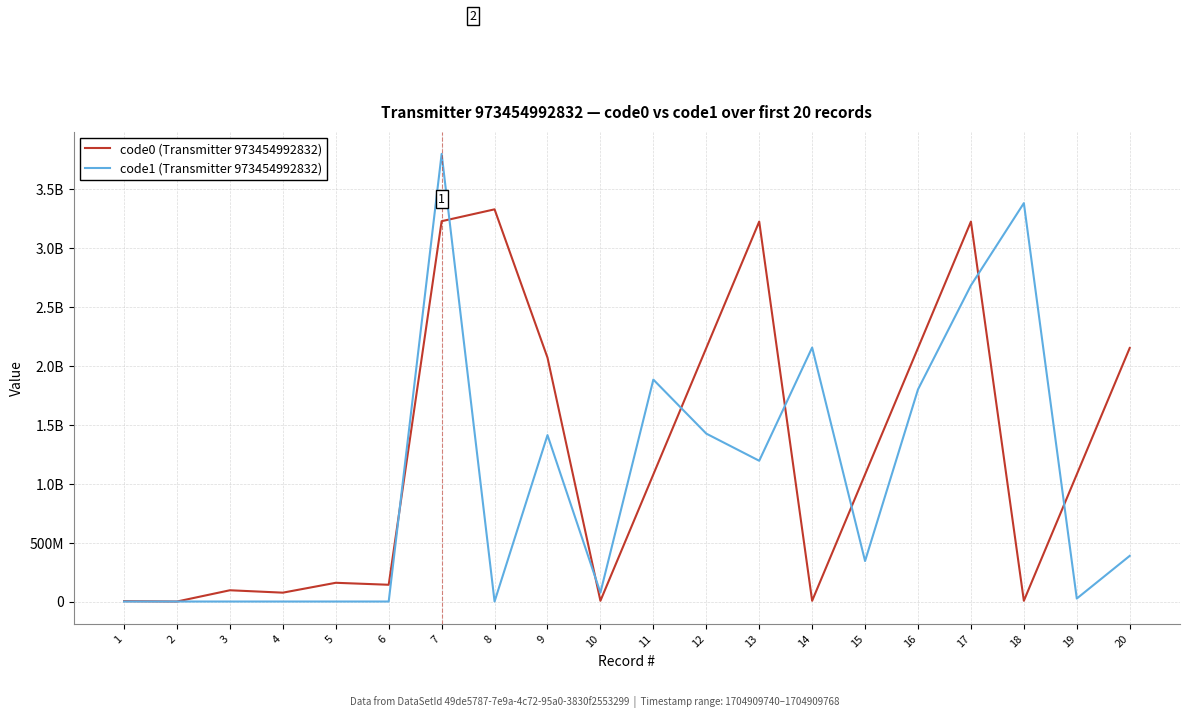

At which category is the sum across all series the highest?

7